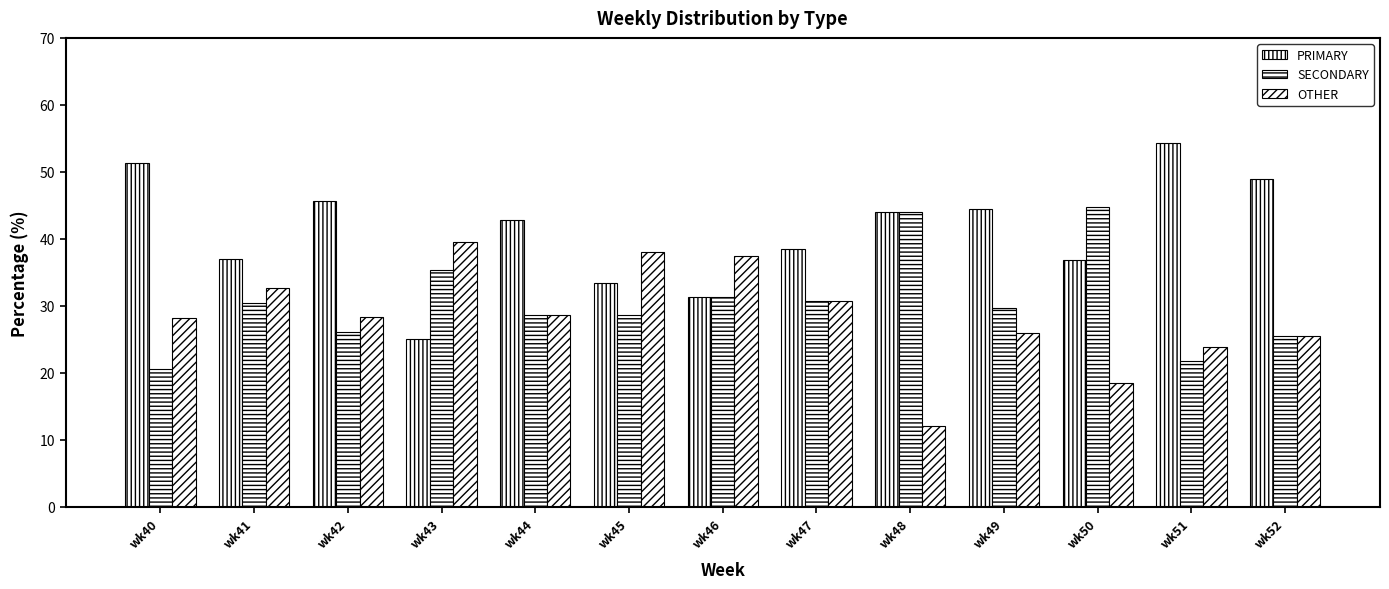

Are the bars horizontal?

No